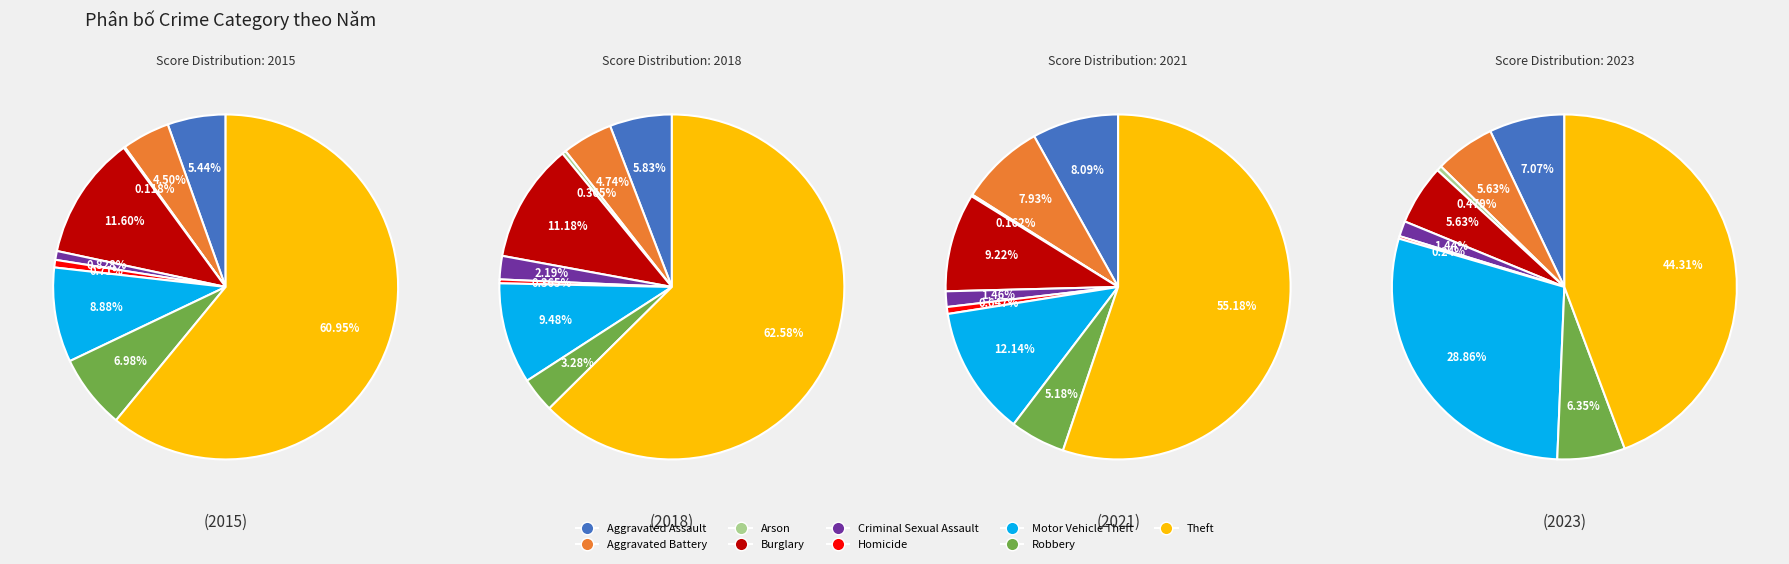

To the nearest percent, what portion does Burglary represent?

9%